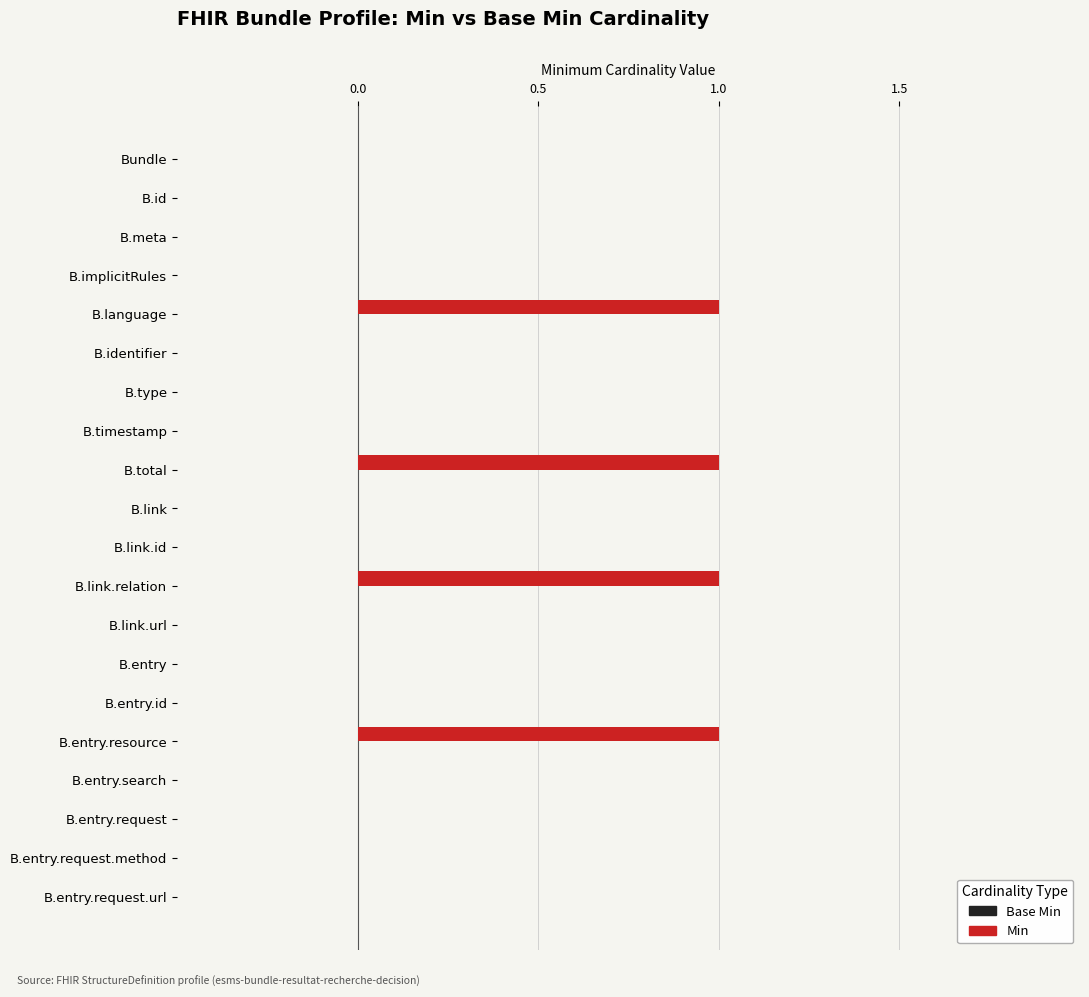

True or false: the data shows -1 at Bundle.

False